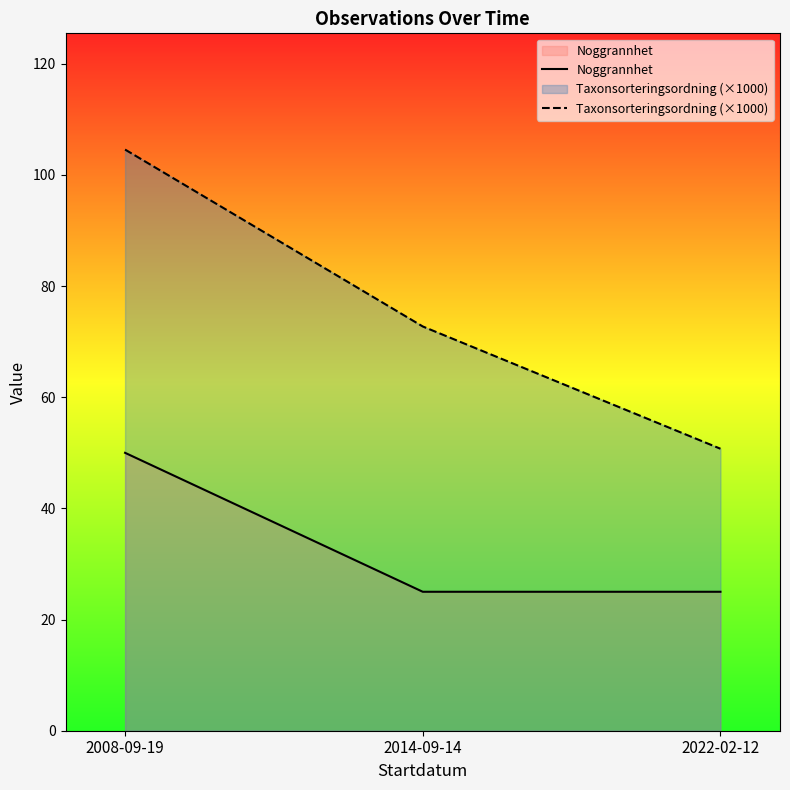

Rank the series at 2022-02-12 from highest to lowest value.

Taxonsorteringsordning (×1000), Noggrannhet